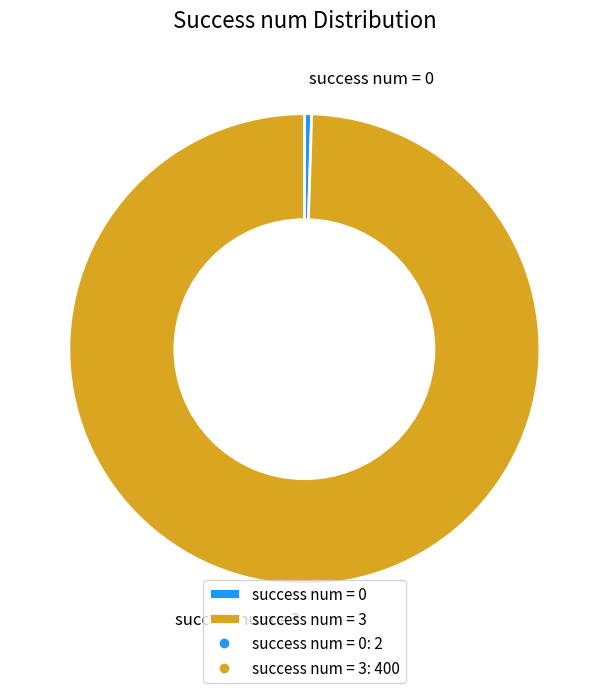

Is the sum of success num = 0 and success num = 3 greater than half?

Yes